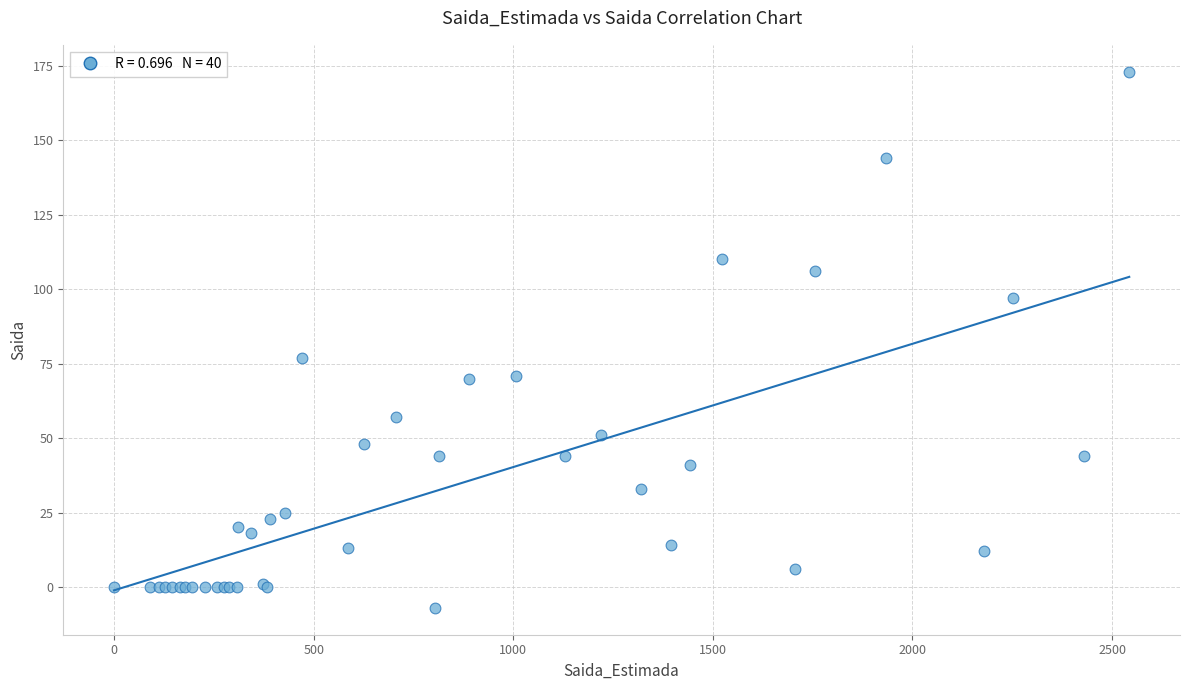

What Y value in the scatter plot is closest to 83?

77